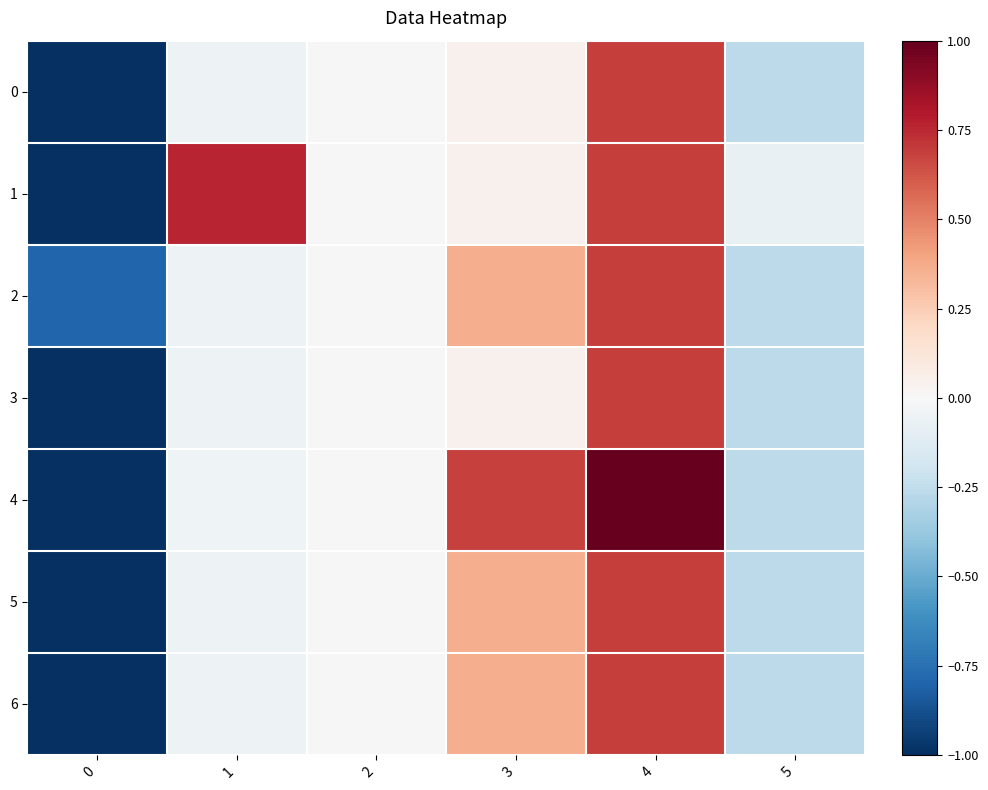

At which category is the sum across all series the highest?

4